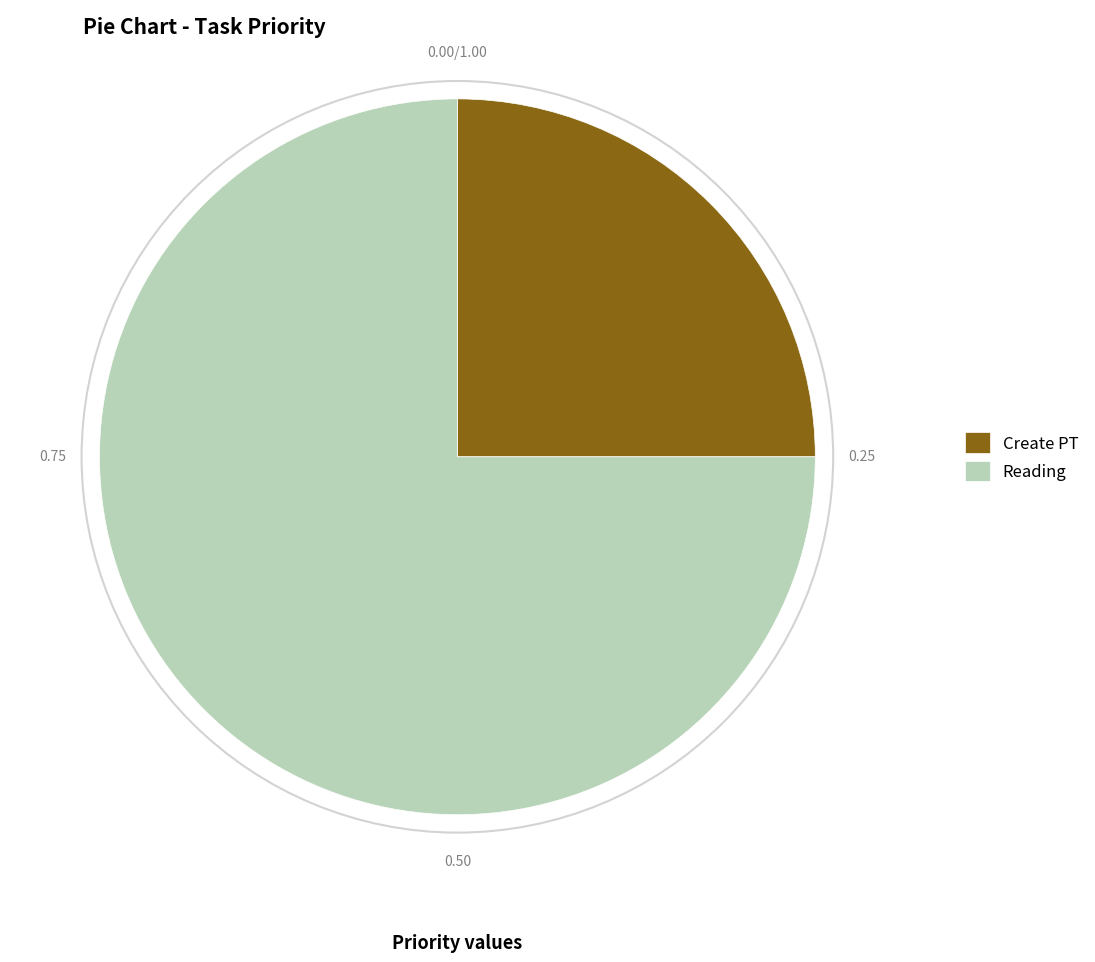

Is there a majority slice in this chart?

Yes